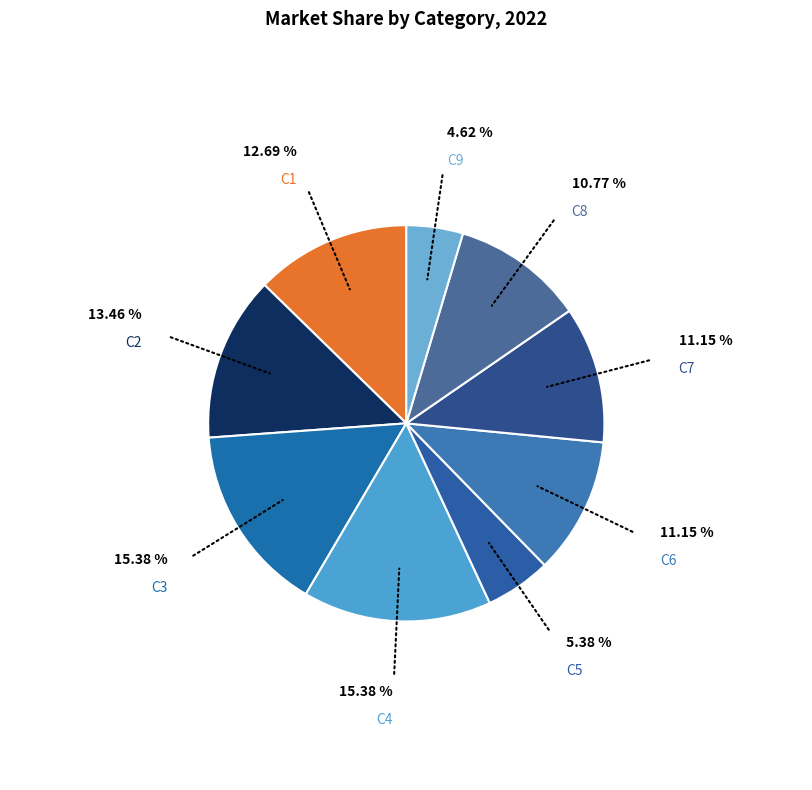

Does C9 represent more than half of the total?

No